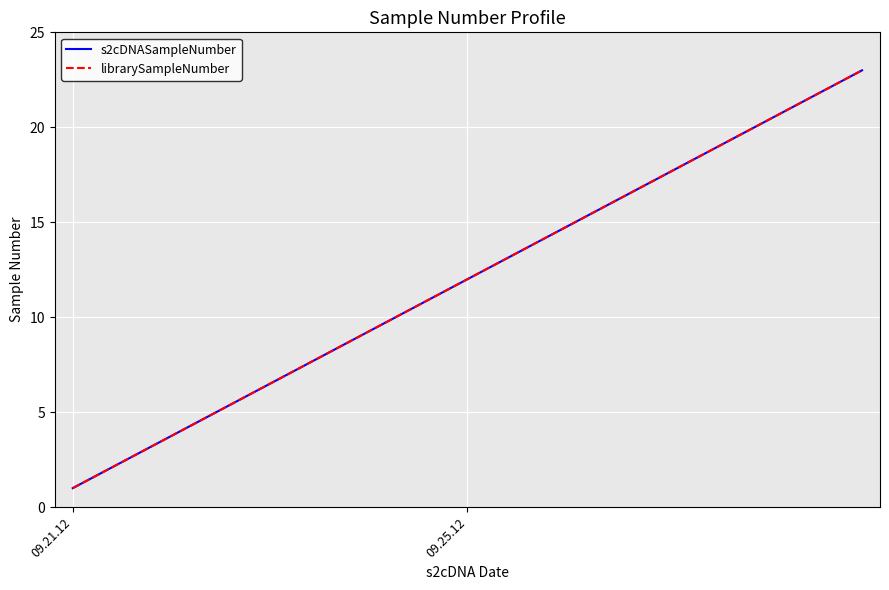

What is the difference between the maximum and minimum values in the librarySampleNumber series?

22